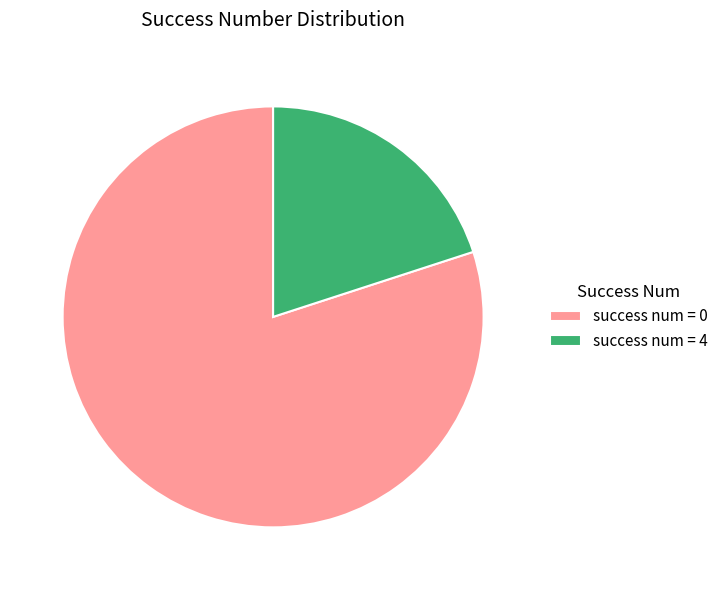

Which has a higher value, success num = 0 or success num = 4?

success num = 0